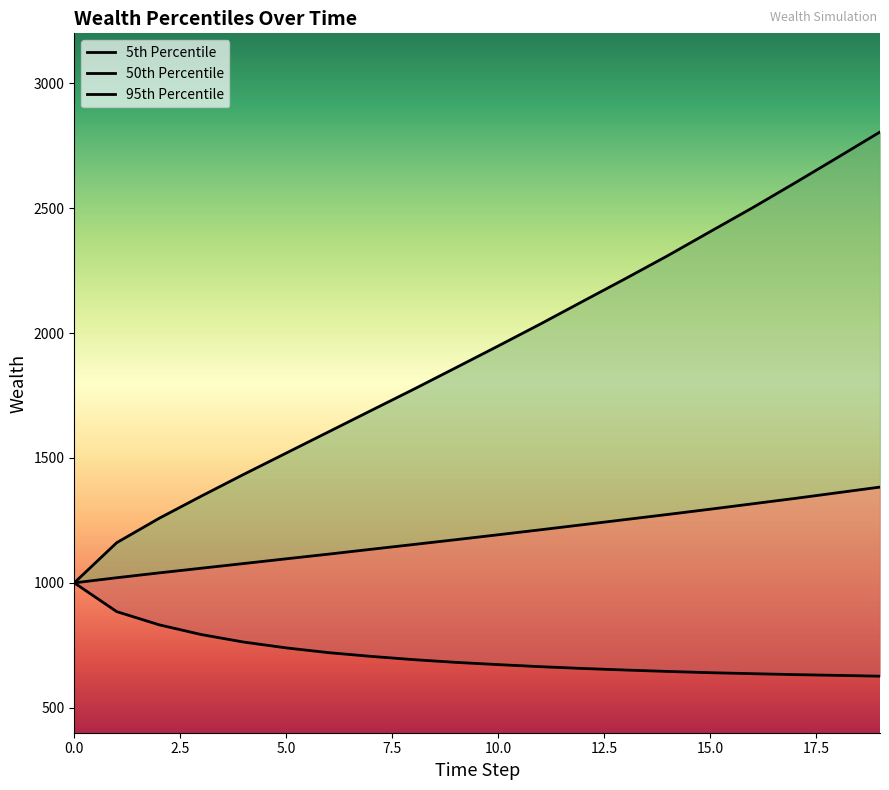

True or false: Wealth_pctile_50 and Wealth_pctile_95 cross at least once.

False